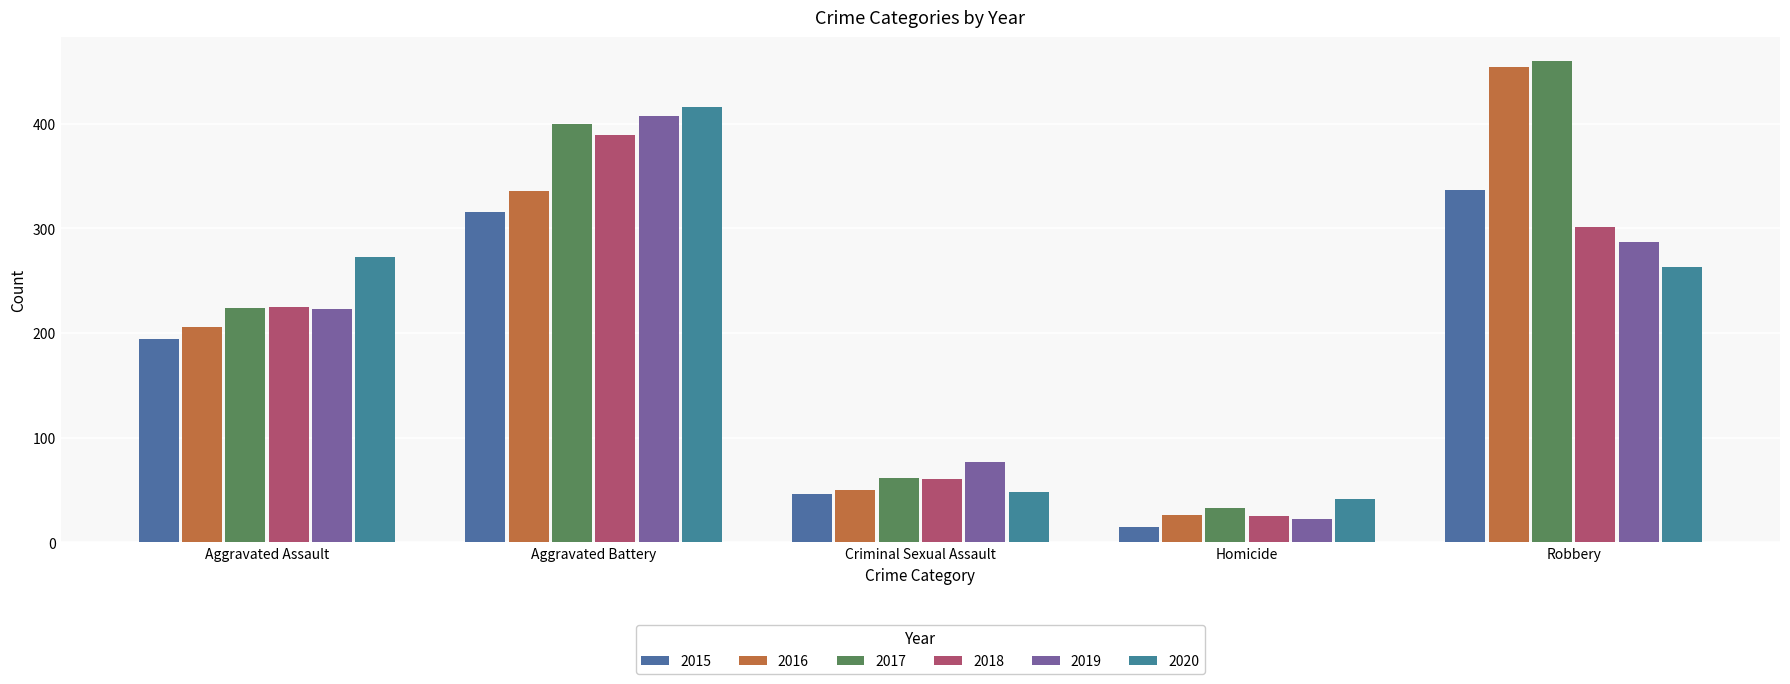

Rank the series by their maximum value, from highest to lowest.

2017, 2016, 2020, 2019, 2018, 2015